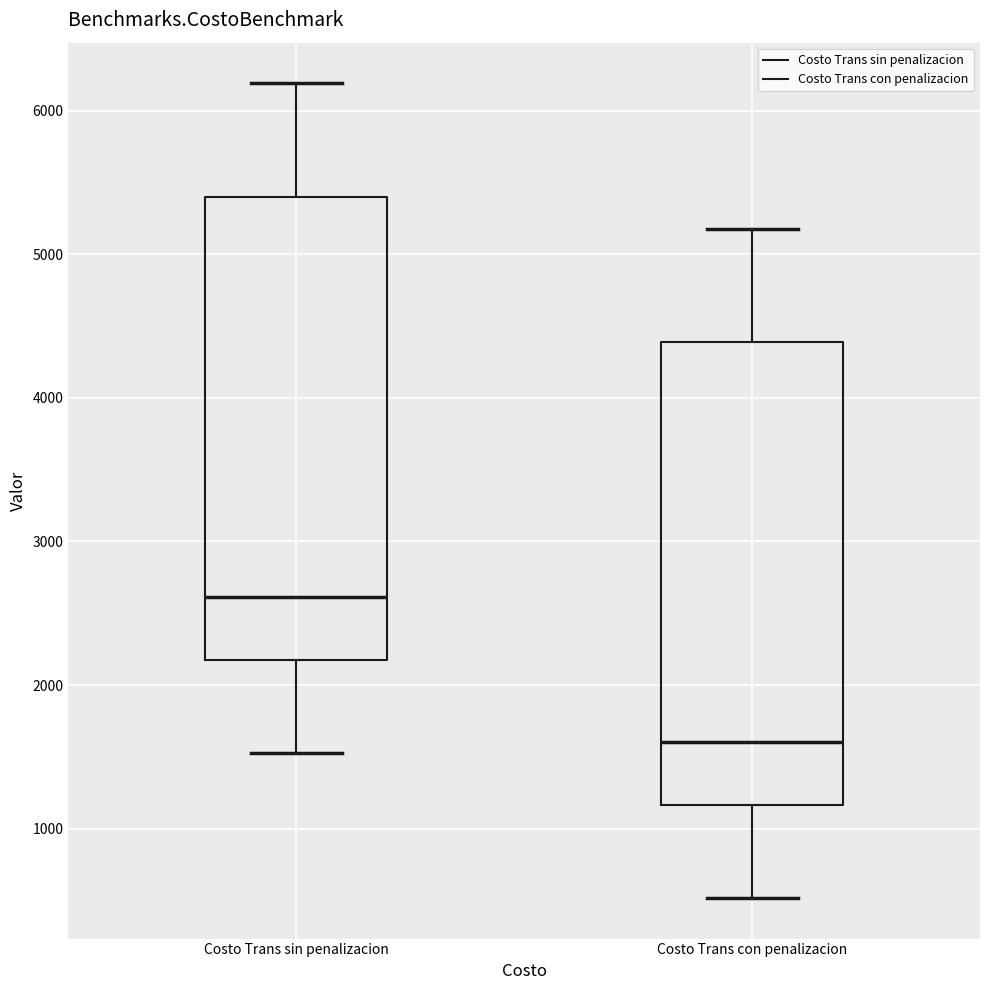

Which box has the highest median line?

Costo Trans sin penalizacion